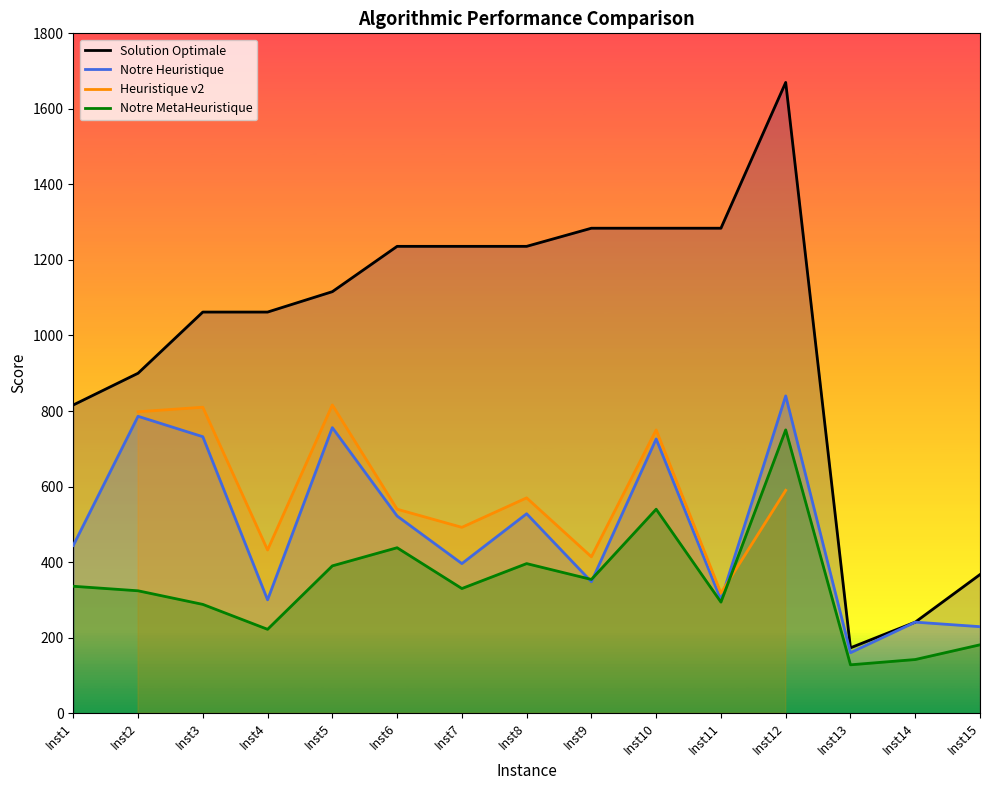

How many lines are shown in the chart?

4